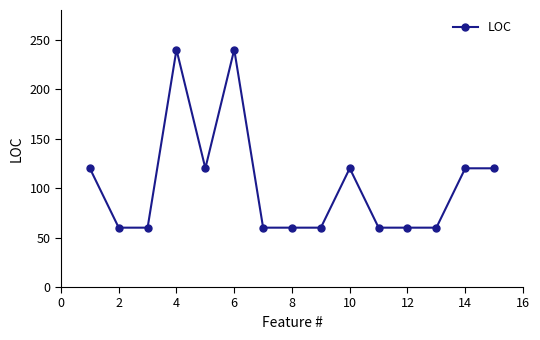

What is the value of the 12th point from the left?

60